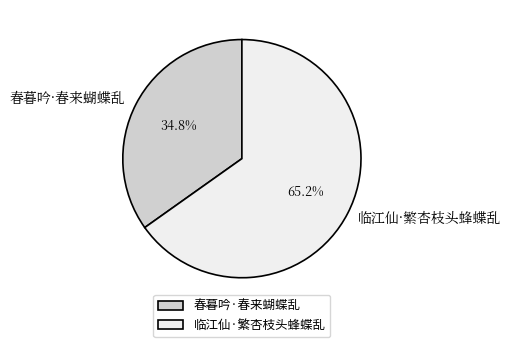

Which has a higher value, 临江仙·繁杏枝头蜂蝶乱 or 春暮吟·春来蝴蝶乱?

临江仙·繁杏枝头蜂蝶乱